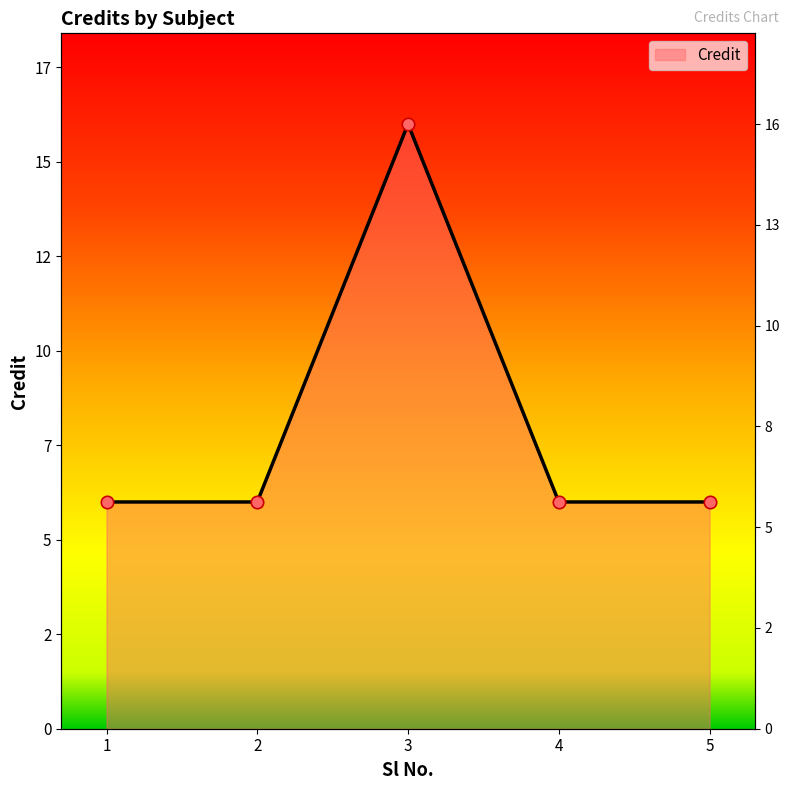

Which has a higher value, 1 or 3?

3